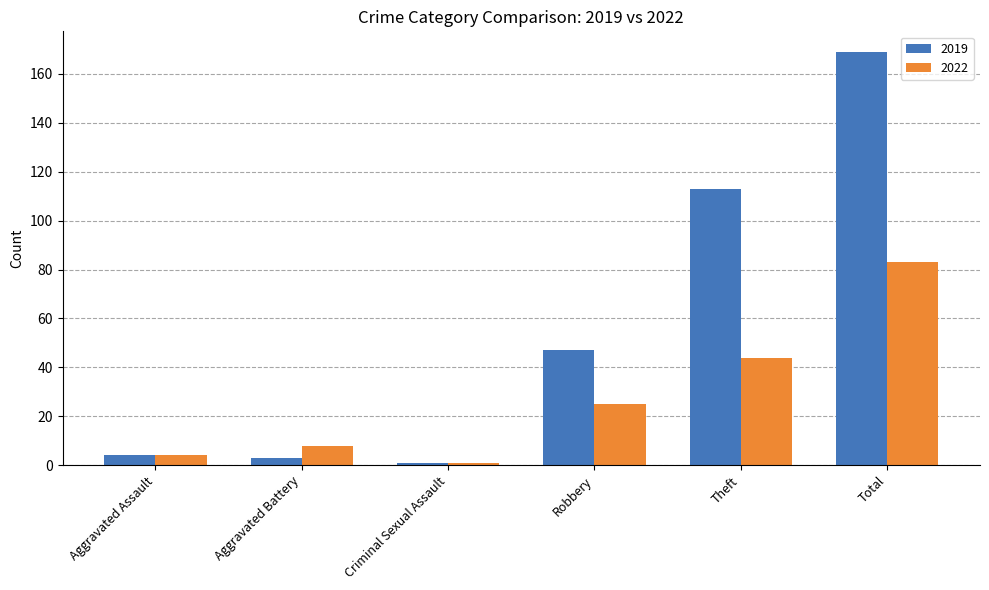

What is the maximum value shown in the chart?

169